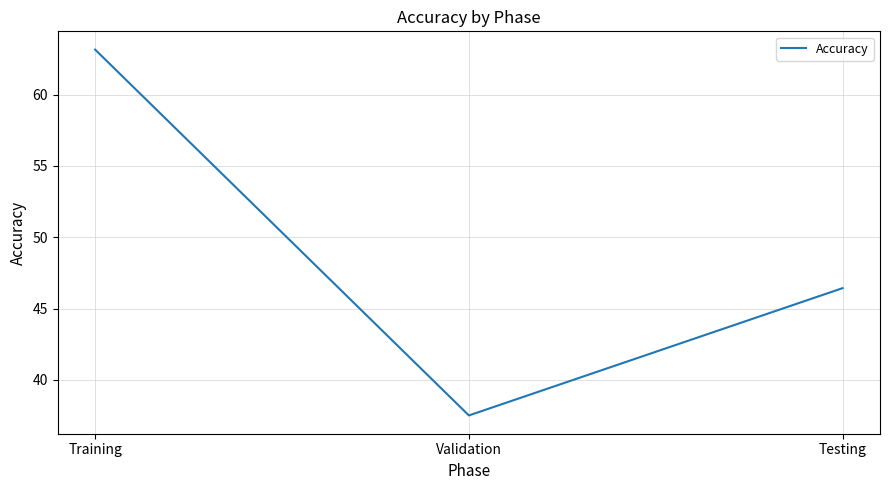

Does the chart display data point markers on the line(s)?

No